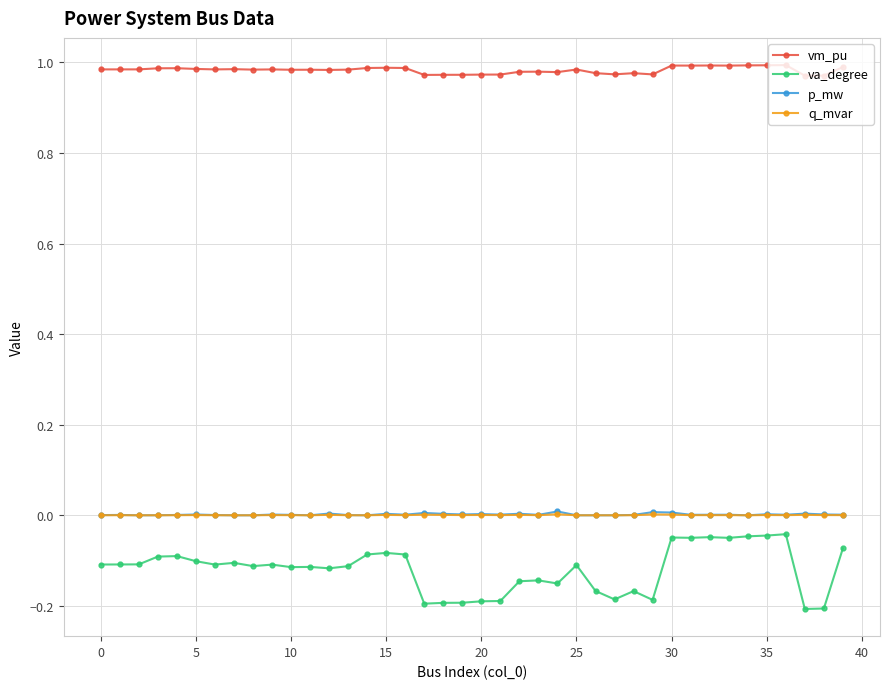

Which series has the largest total across all categories?

vm_pu